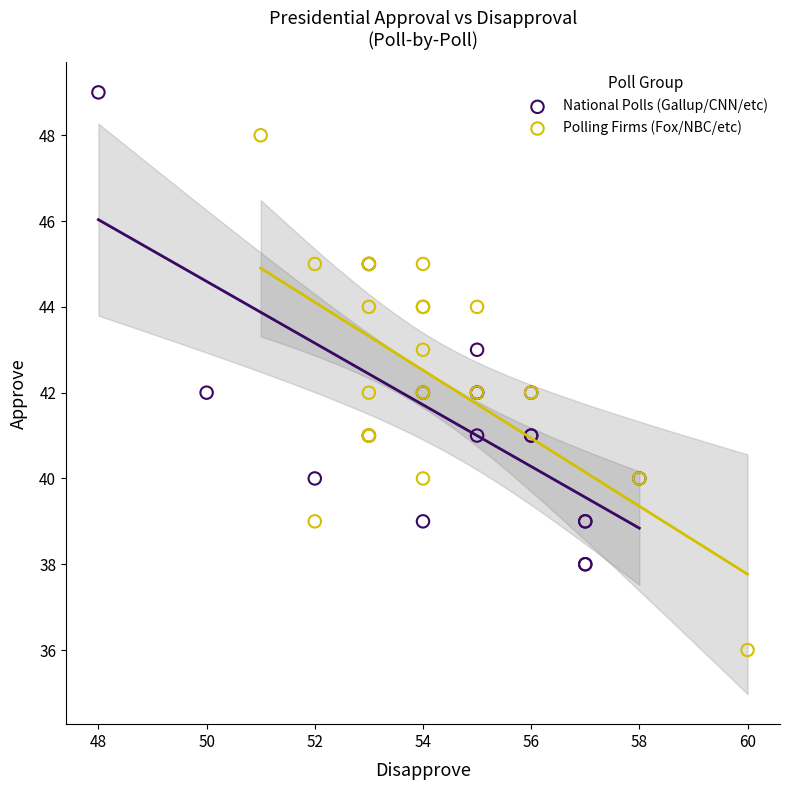

Which series contains the lowest Y value?

Polling Firms (Fox/NBC/etc)